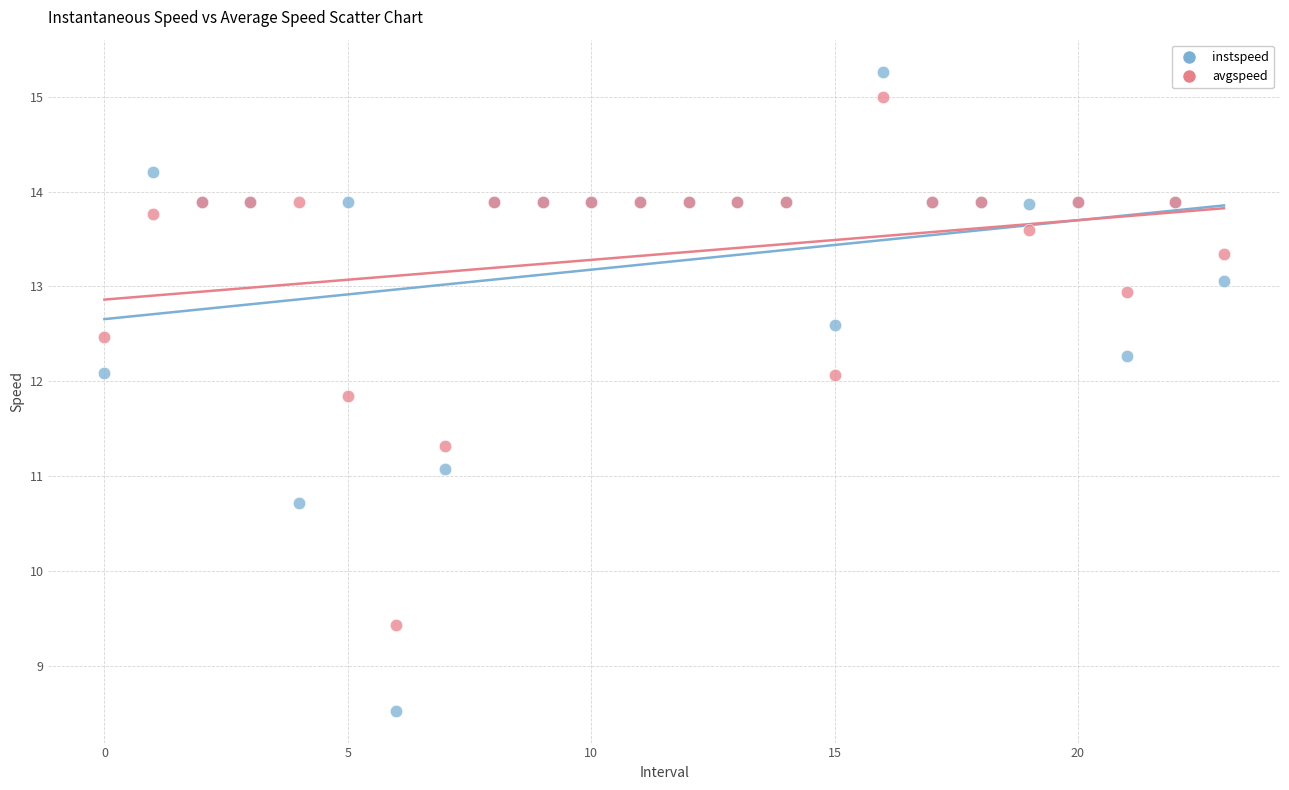

Across all series, what Y value is closest to 11?

11.1